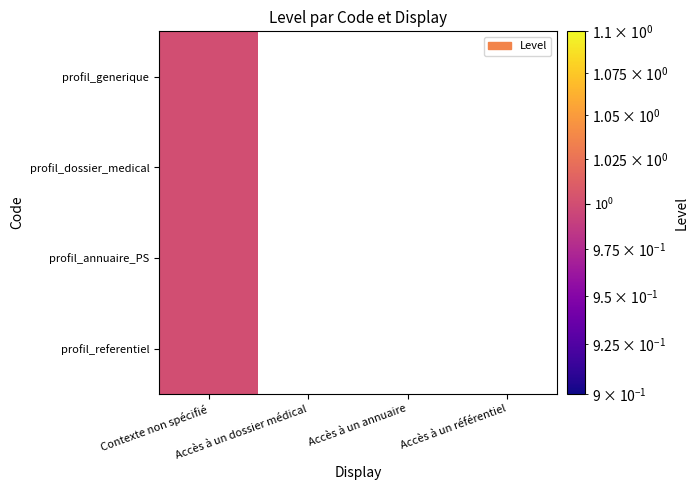

Count the number of categories in the chart.

4